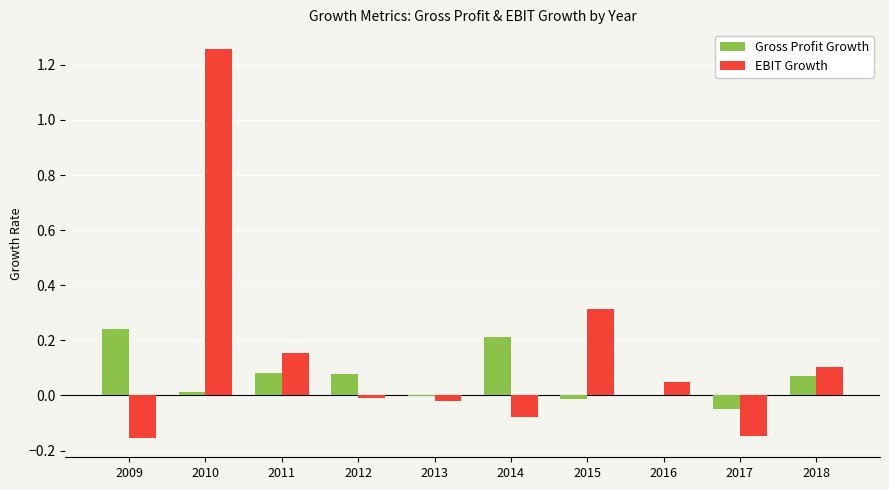

Which category has the highest value in the EBIT Growth series?

2010